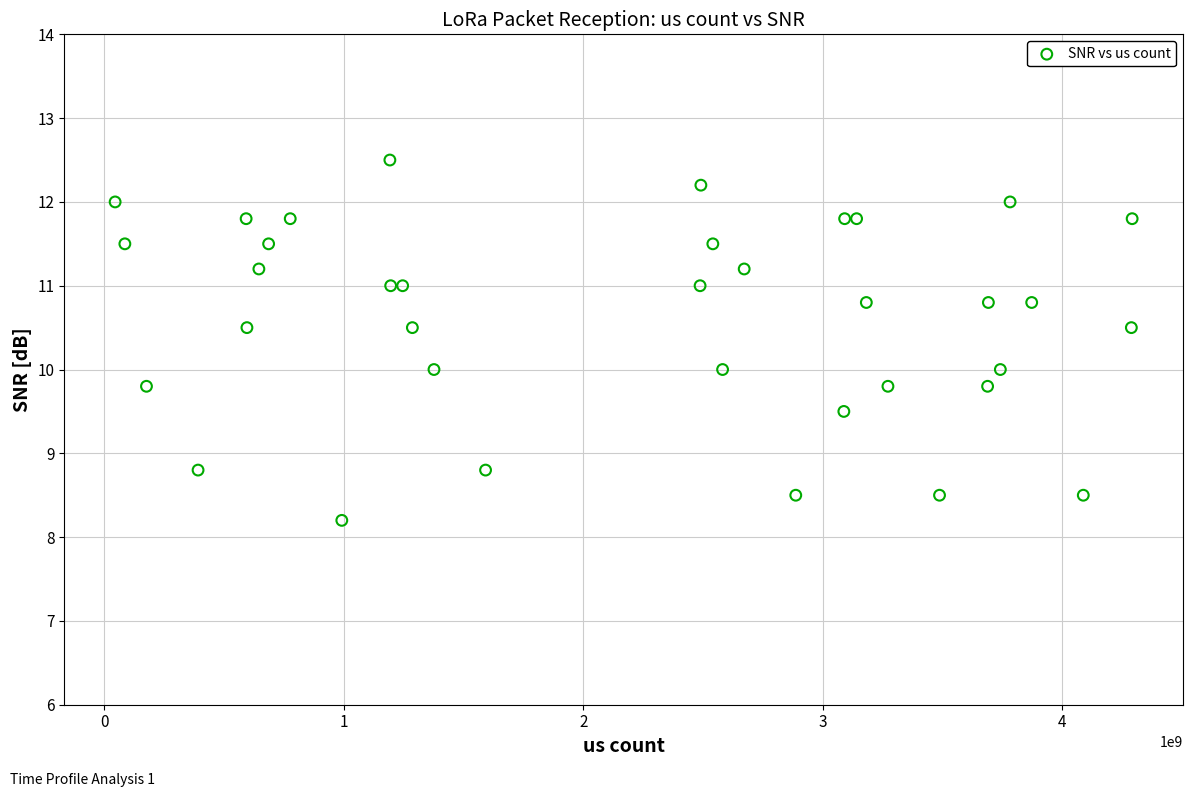

What is the range of X values (max minus min)?

4245046832.0